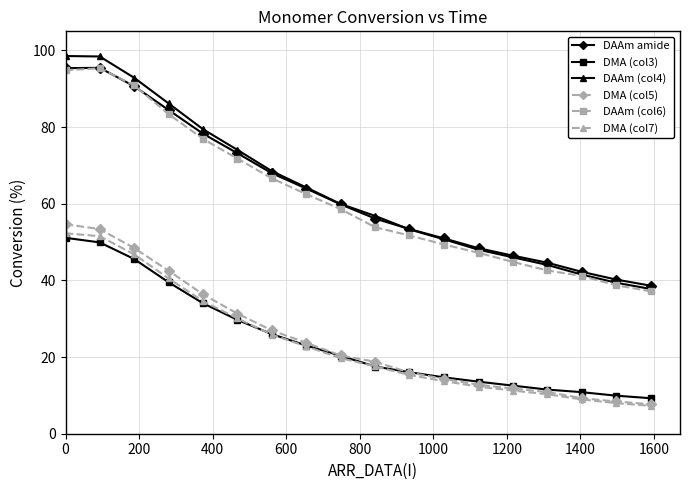

What are all the series names shown in the legend?

DAAm amide, DMA (col3), DAAm (col4), DMA (col5), DAAm (col6), DMA (col7)